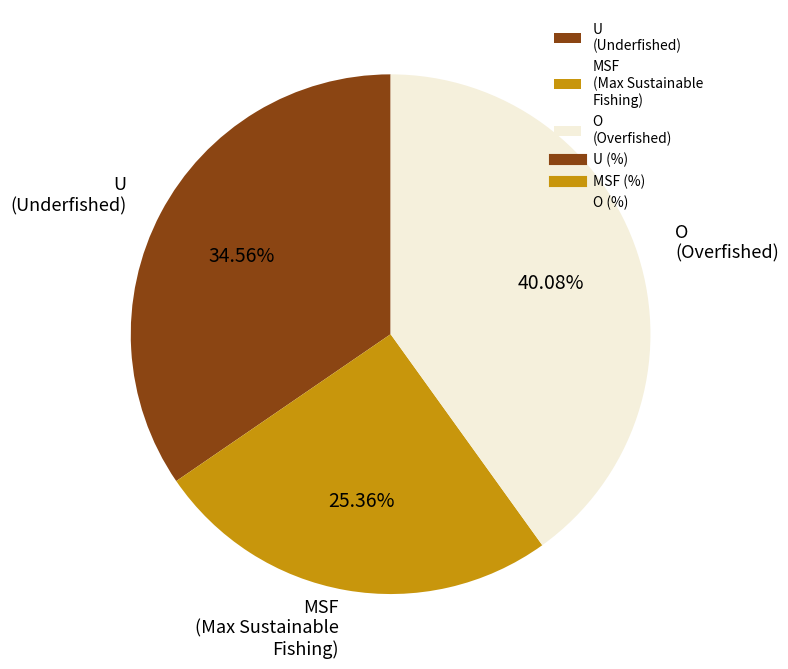

Rank the categories by value from lowest to highest.

MSF (Max Sustainable Fishing), U (Underfished), O (Overfished)